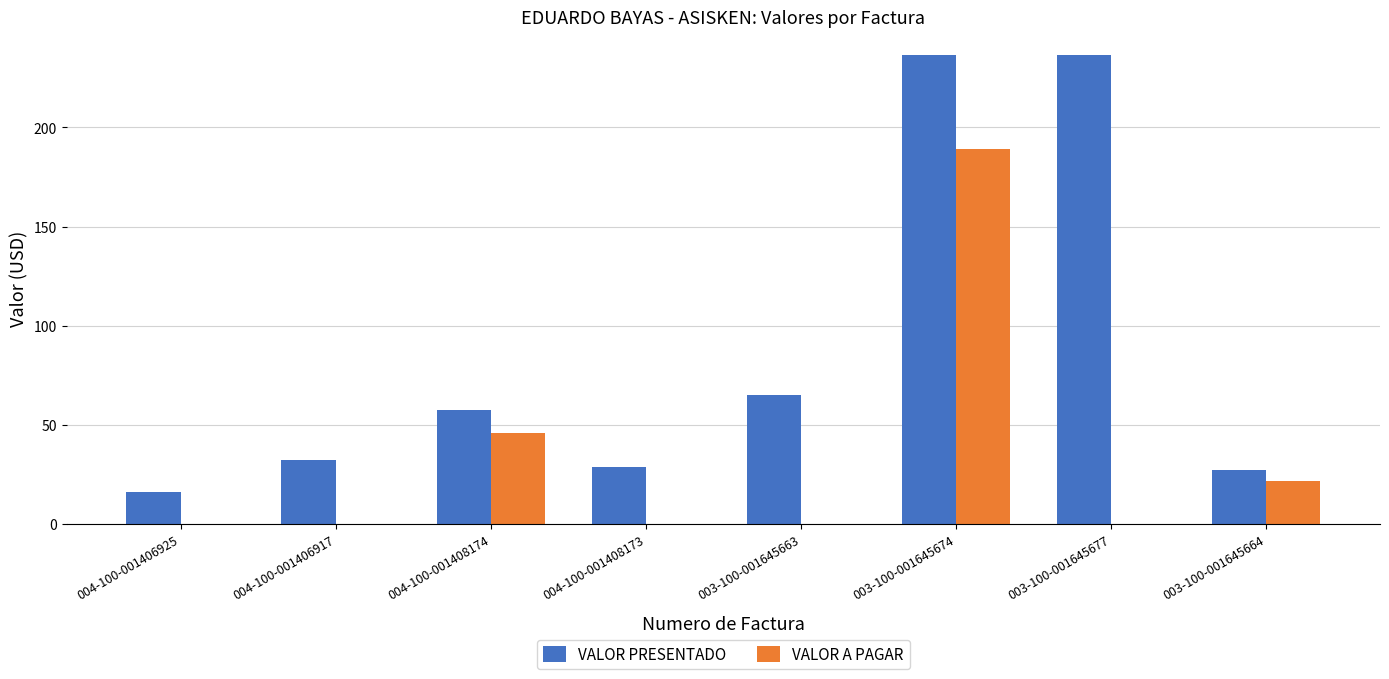

What is the greatest value displayed?

236.5